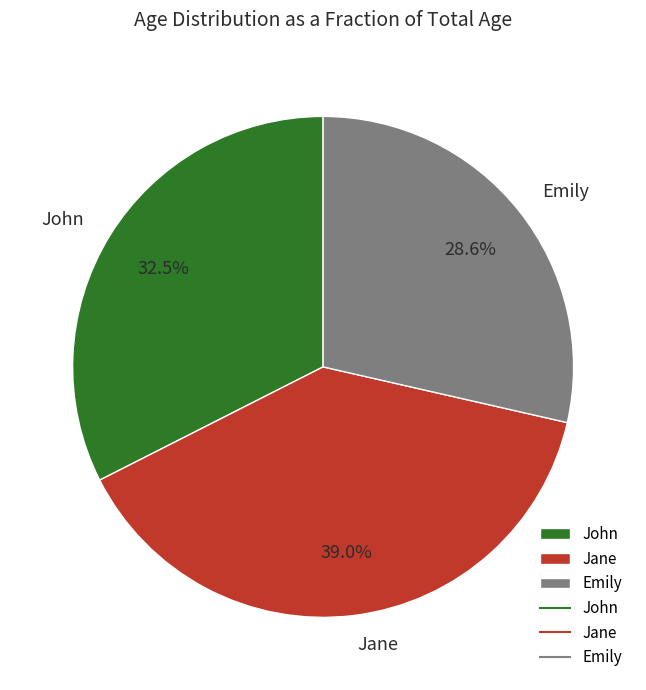

What percentage is NOT represented by John?

67.5%